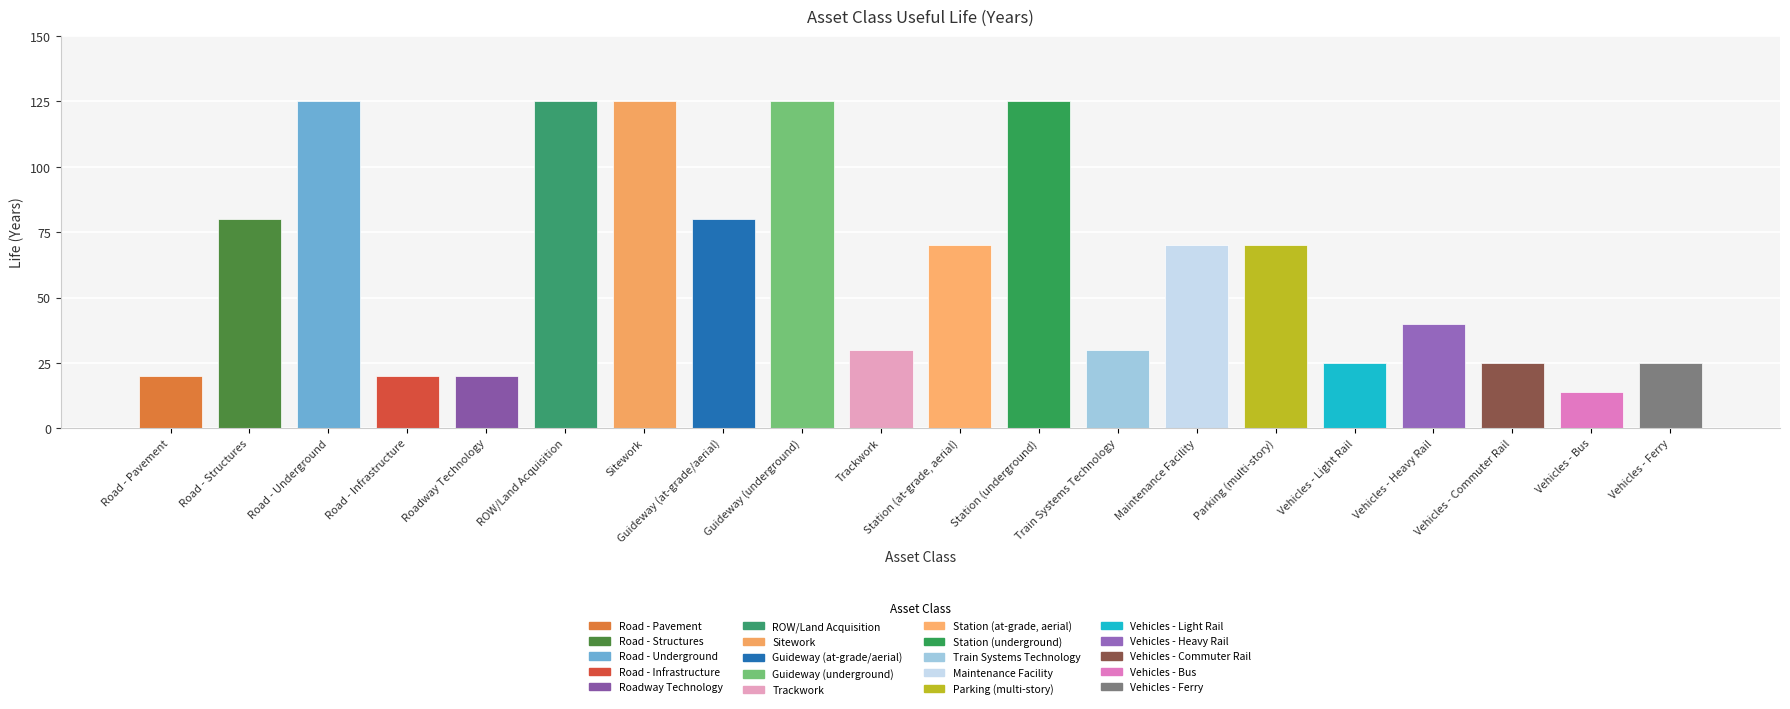

What is the label of the 7th bar from the right?

Maintenance Facility